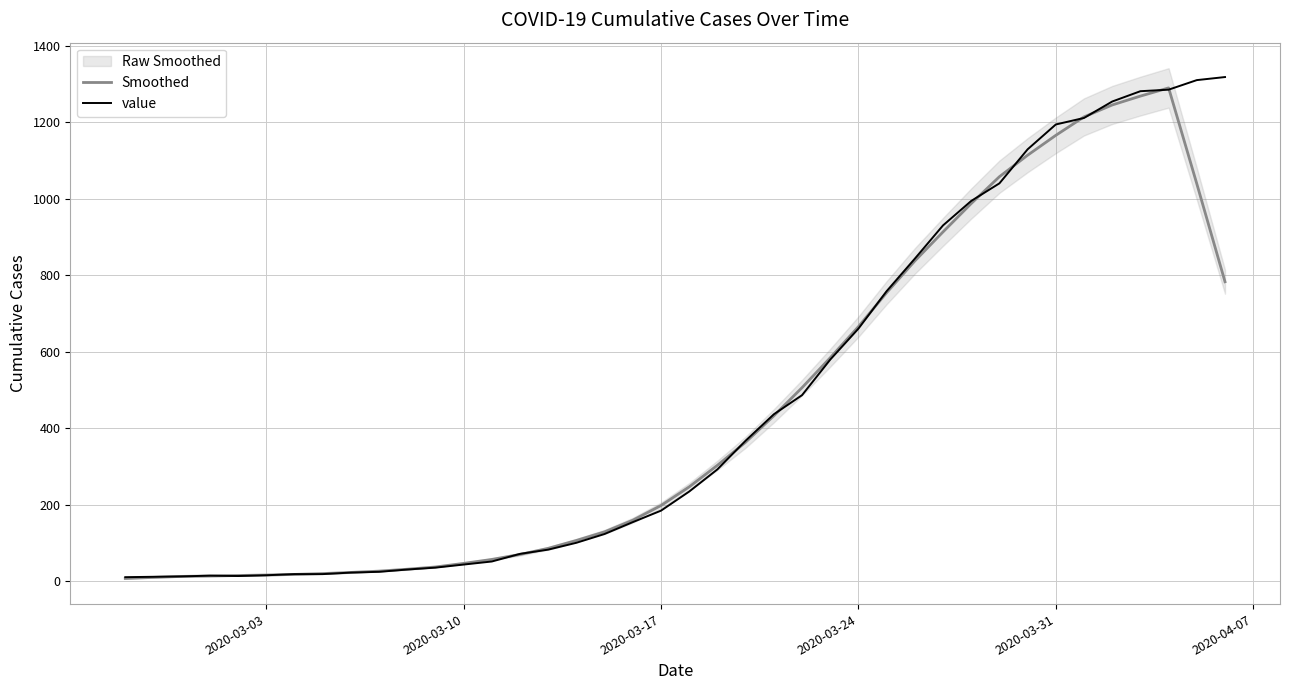

What is the highest value of the Smoothed series?

1289.6